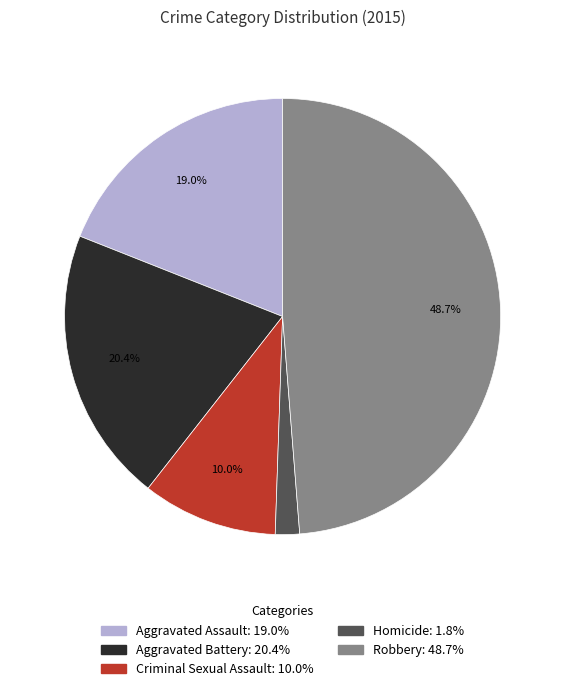

Is Homicide the majority of the pie?

No